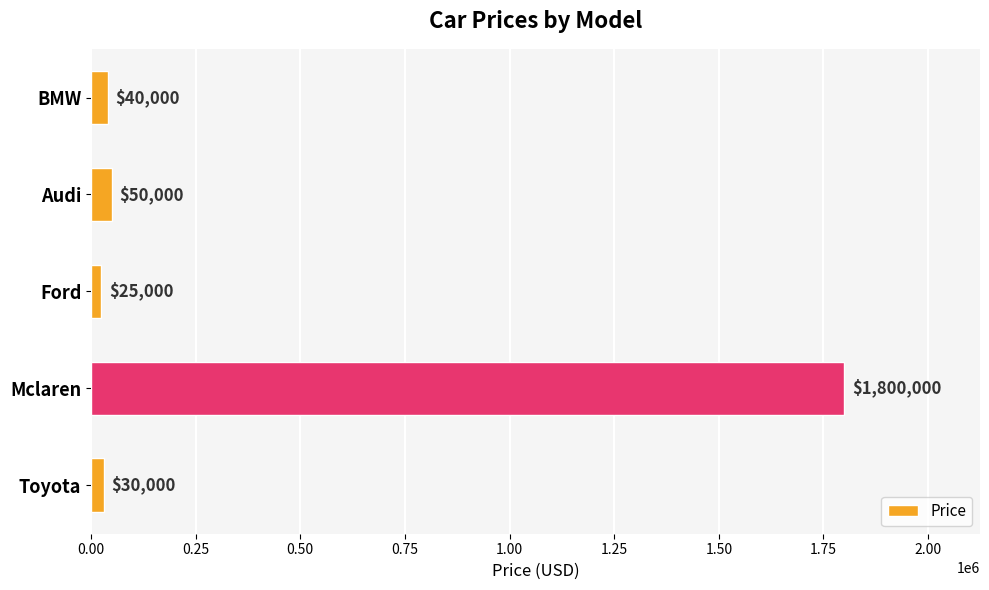

What is the ratio of the value at Toyota to the value at Ford?

1.2